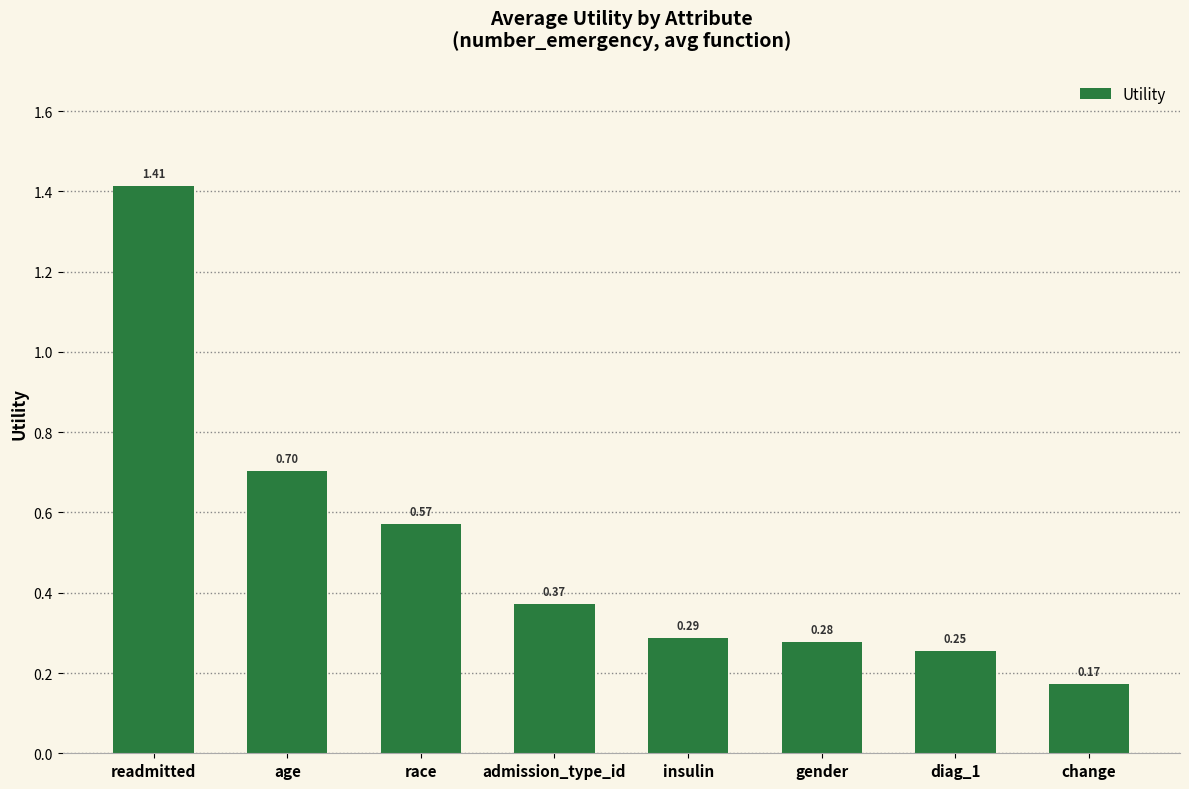

What is the label of the 6th bar from the left?

gender